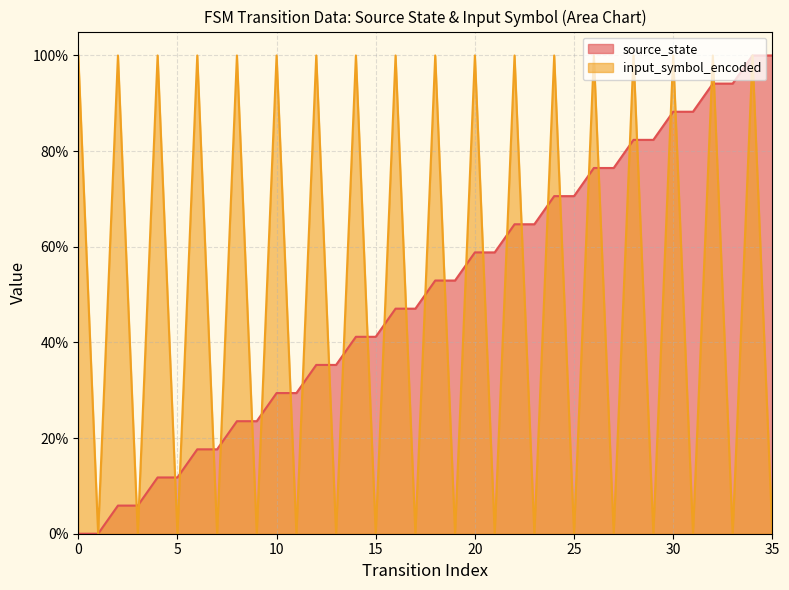

Rank the series at 10 from highest to lowest value.

input_symbol_encoded, source_state